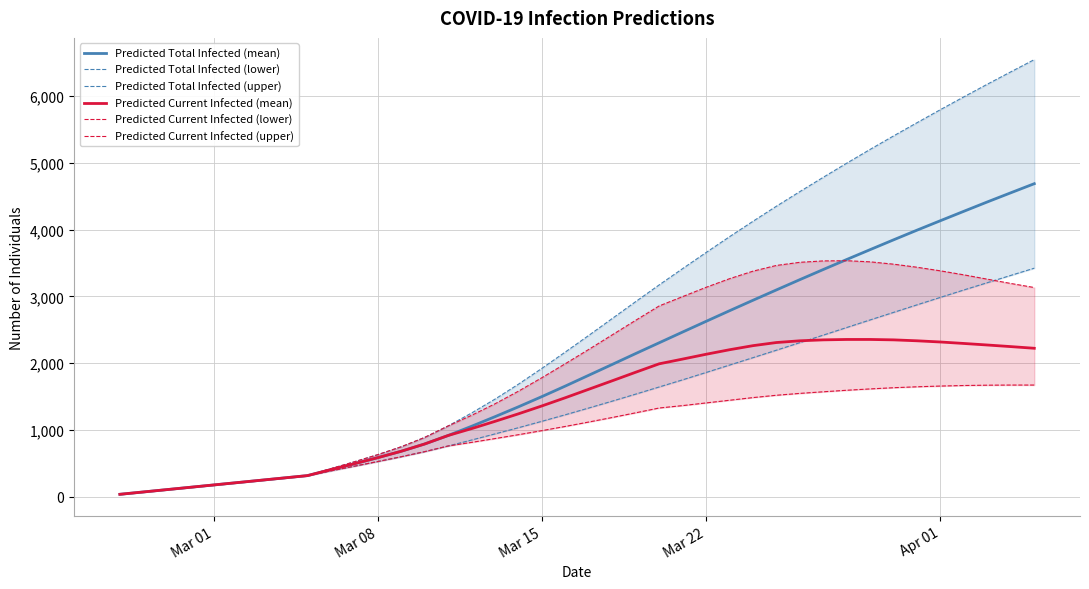

Does the chart have visible grid lines?

Yes